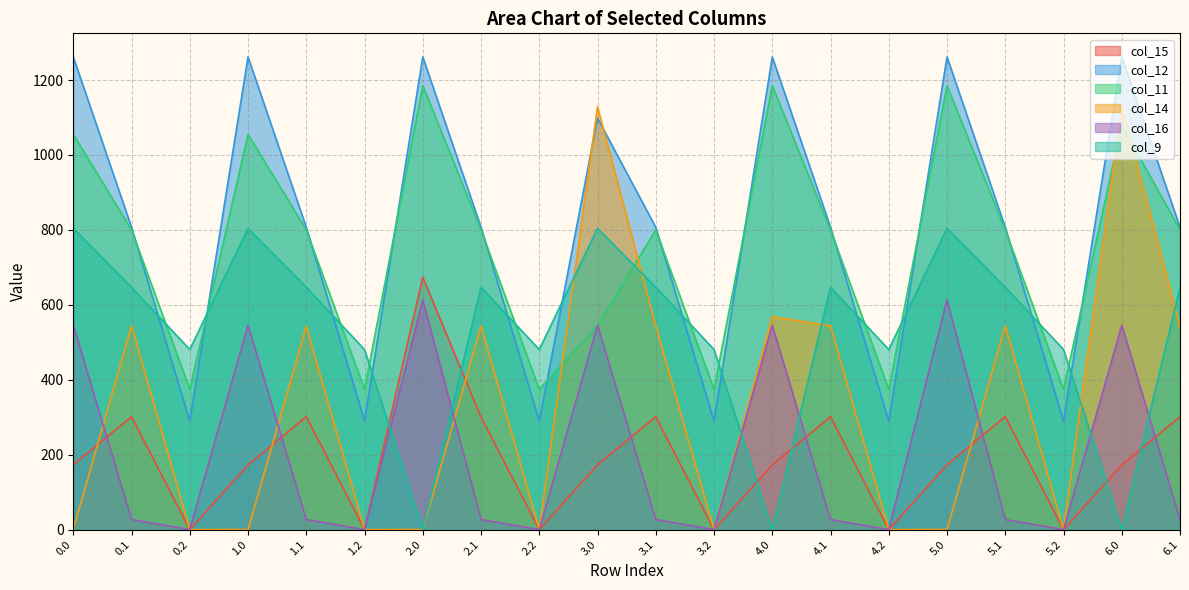

Reading right to left, what are all the values shown in this chart?

col_15: 301.4	172.8	0.0	301.4	172.8	0.0	301.4	172.8	0.0	301.4	172.8	0.0	300.1	673.3	0.0	301.4	172.8	0.0	301.4	172.8
col_12: 806.9	1261.6	289.5	806.9	1261.6	289.5	806.9	1261.6	289.5	806.9	1098.4	289.5	806.9	1261.6	289.5	806.9	1261.6	289.5	806.9	1261.6
col_11: 800.2	1079.2	374.4	800.2	1185.2	374.4	800.2	1185.2	374.4	800.2	544.3	374.4	800.2	1185.2	374.4	800.2	1055.1	374.4	800.2	1055.1
col_14: 542.8	1128.6	0.0	544.1	0.3	0.0	544.1	568.4	0.0	544.1	1128.6	0.0	544.1	0.3	0.0	542.8	0.3	0.0	544.1	0.3
col_16: 26.8	545.4	0.0	26.8	613.0	0.0	26.8	545.4	0.0	26.8	545.4	0.0	26.8	613.0	0.0	26.8	545.4	0.0	26.8	545.4
col_9: 646.9	0.0	480.7	646.9	804.0	480.7	646.9	0.0	480.7	646.9	804.0	480.7	646.9	0.0	480.7	646.9	804.0	480.7	646.9	804.0